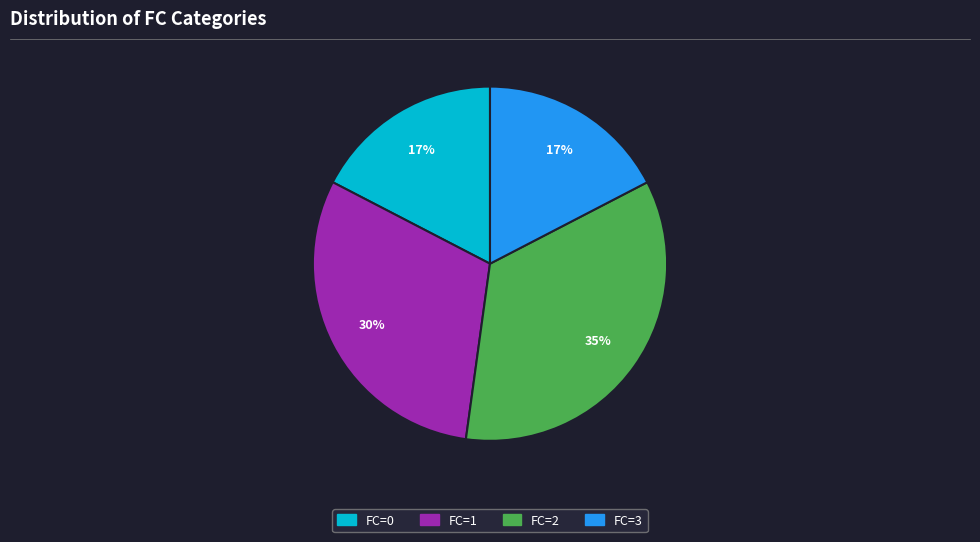

To the nearest percent, what is the average slice percentage?

25%